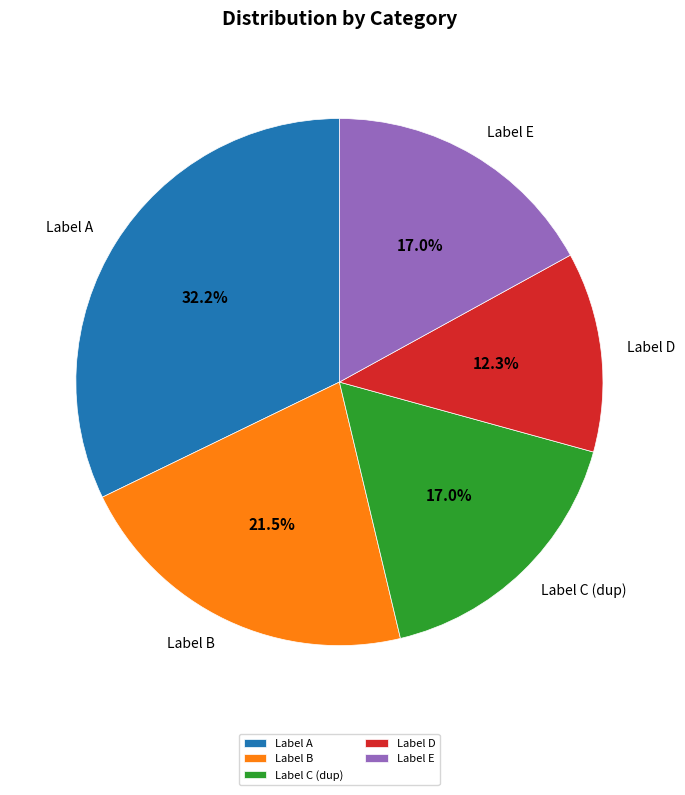

Does Label C (dup) represent more than half of the total?

No